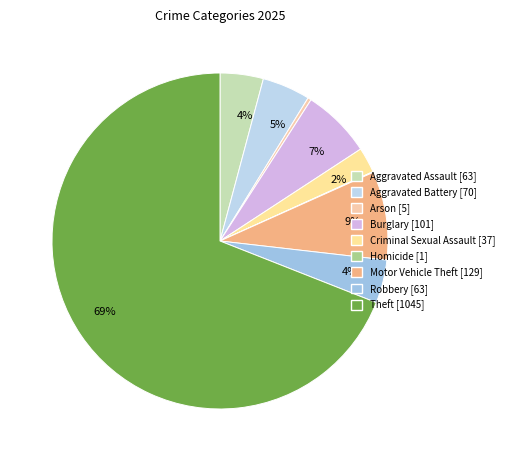

Which category accounts for the majority?

Theft